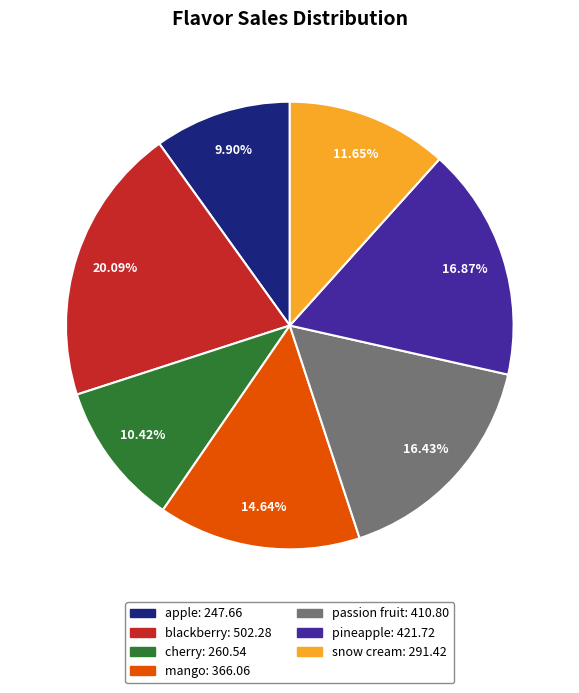

Is the sum of cherry and snow cream greater than half?

No